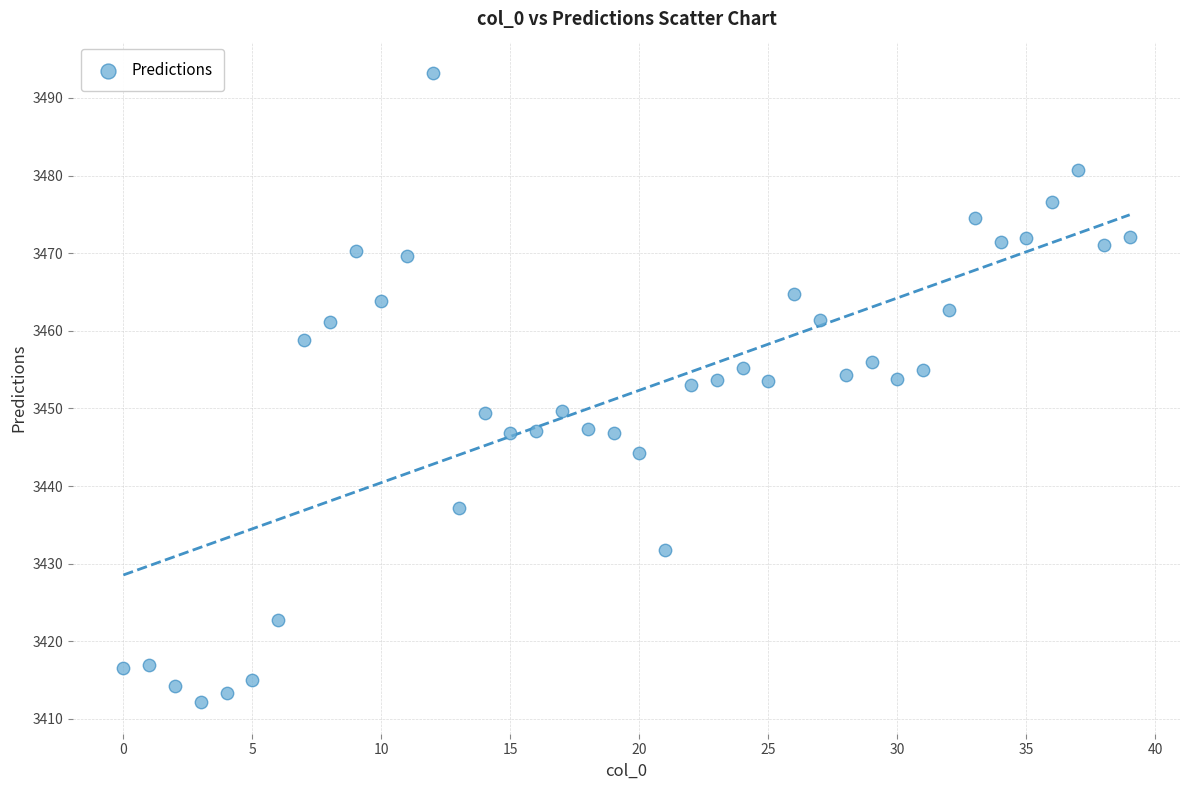

What is the range of Y values (max minus min)?

81.1